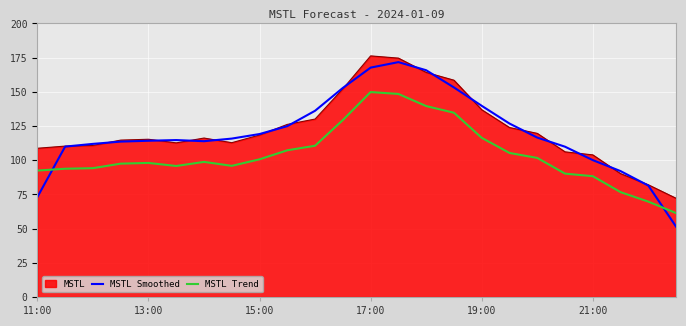

Which series has the largest range (max minus min)?

MSTL Smoothed